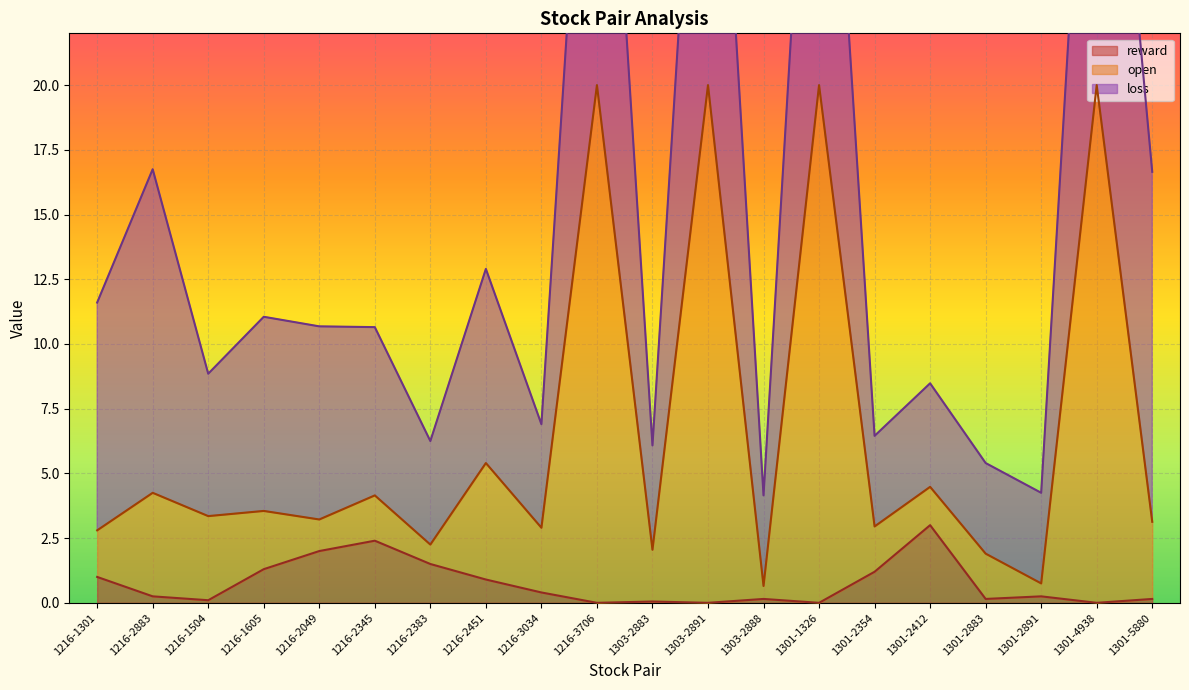

At which category is the sum across all series the highest?

1216-3706